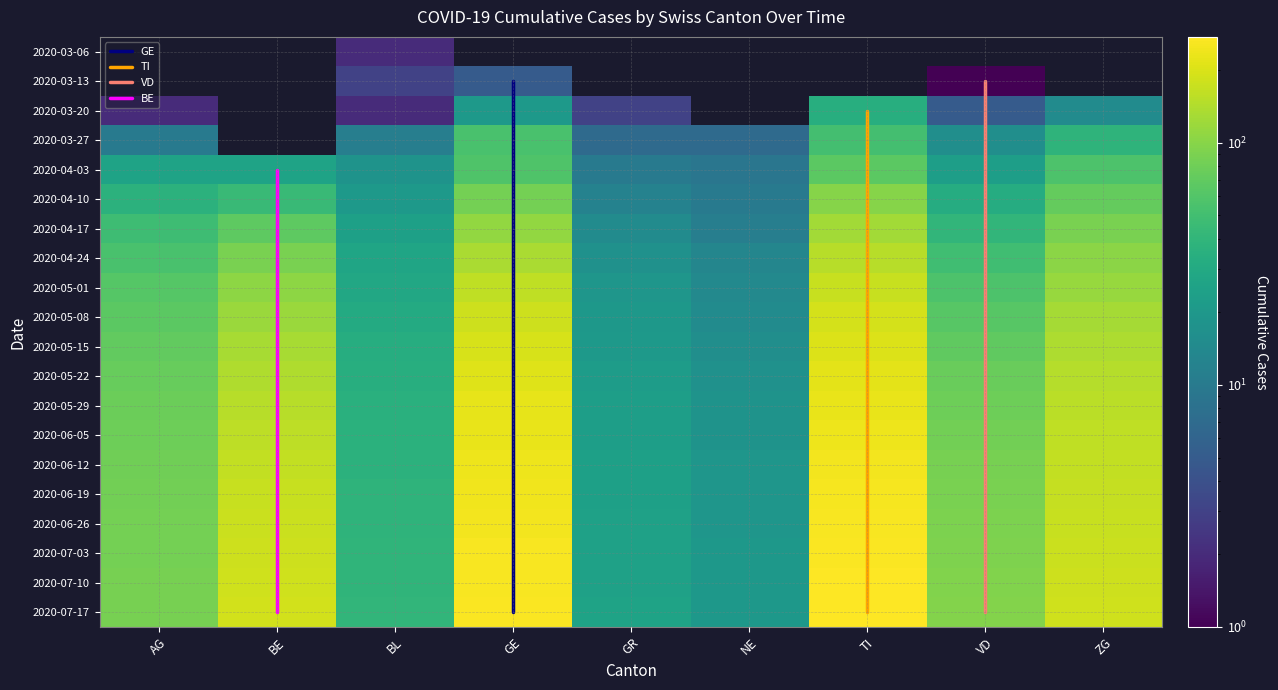

What is the maximum value shown in the chart?

273